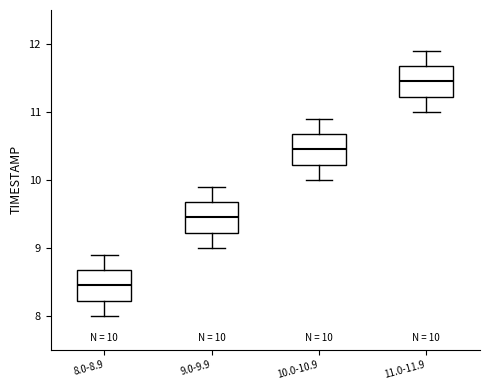

Which box's median line is the highest?

11.0-11.9